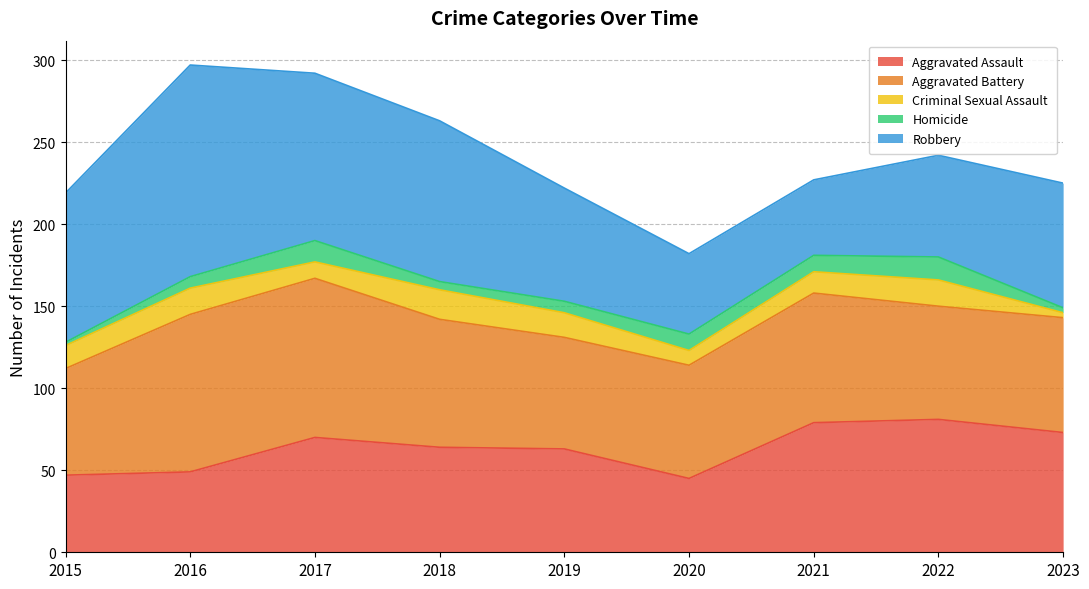

What are all the series names shown in the legend?

Aggravated Assault, Aggravated Battery, Criminal Sexual Assault, Homicide, Robbery